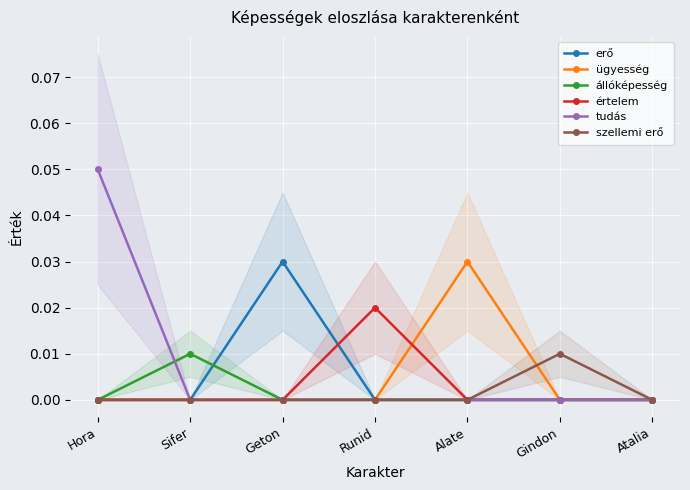

True or false: ügyesség and tudás cross at least once.

False